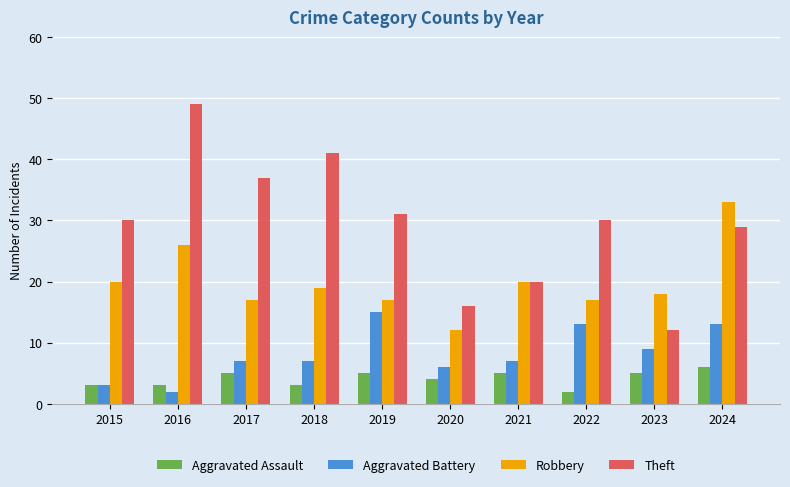

What value does the Theft series have at 2023, to the nearest 10?

10